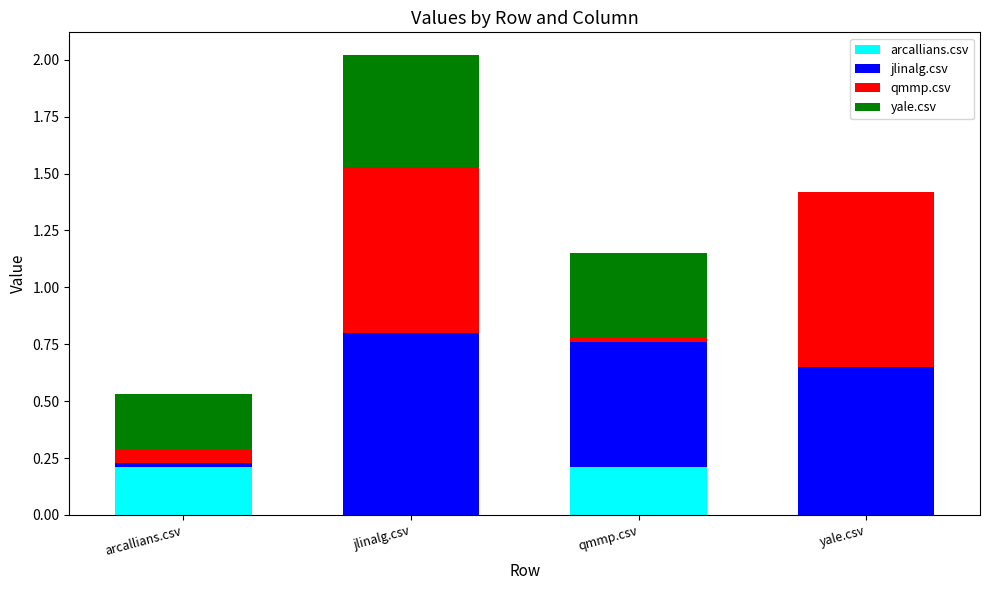

At which category is the sum across all series the highest?

jlinalg.csv